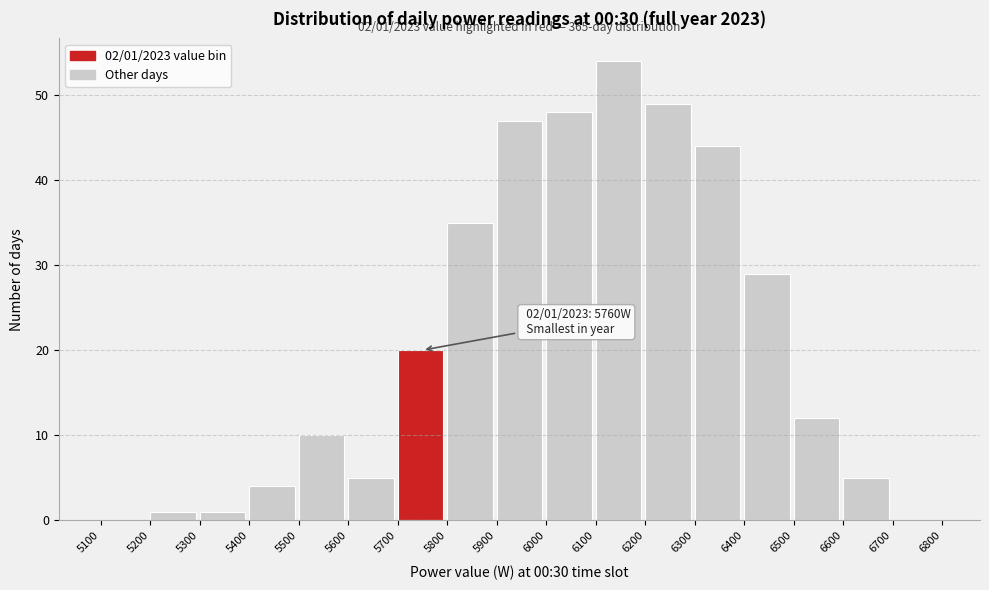

Which range on the x-axis has the tallest bar?

6100 to 6200